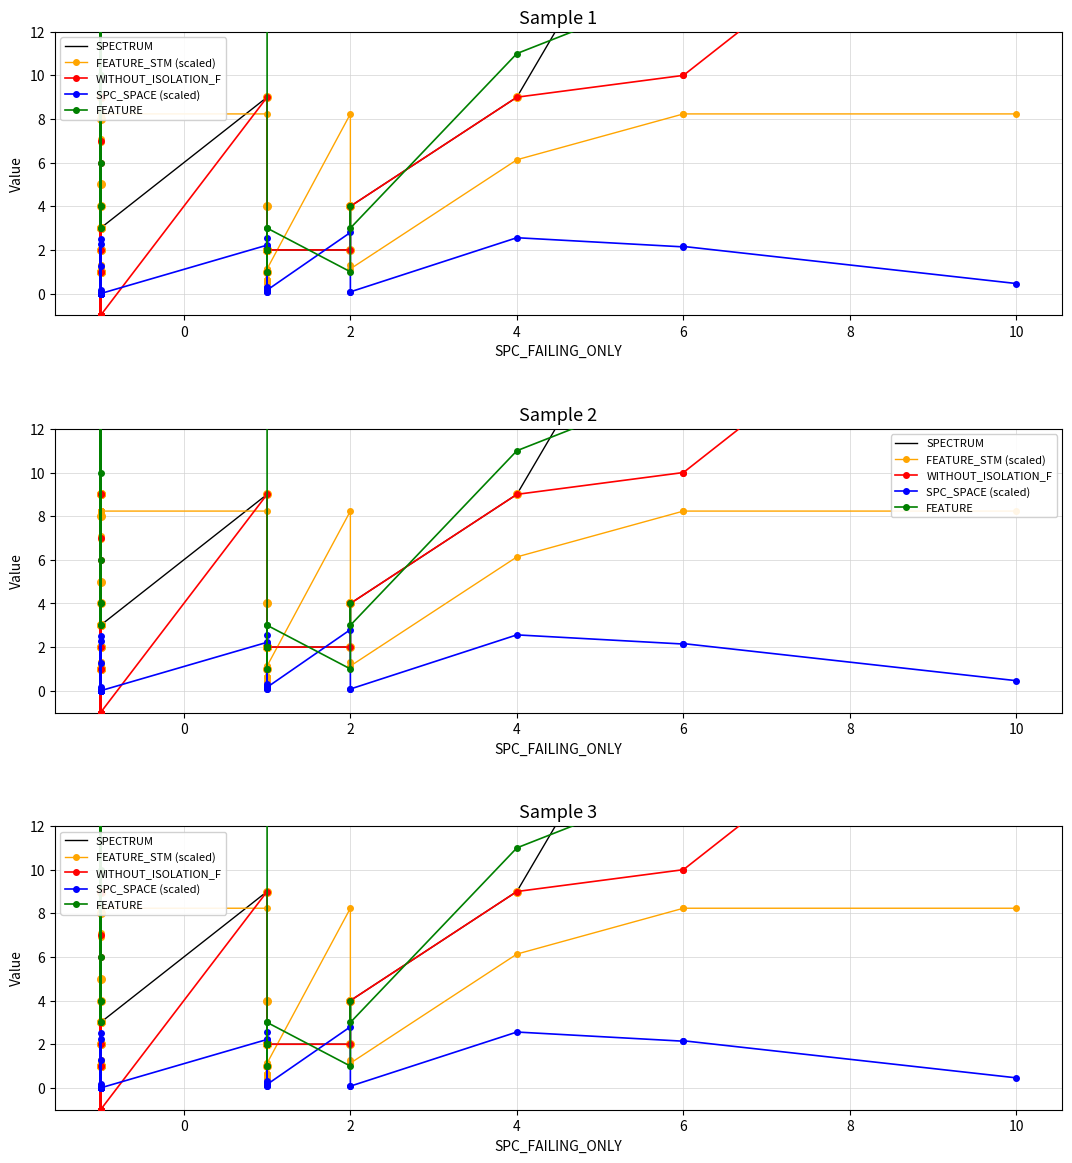

Is the value of WITHOUT_ISOLATION_F at 20 greater than the value of SPECTRUM at 12?

No